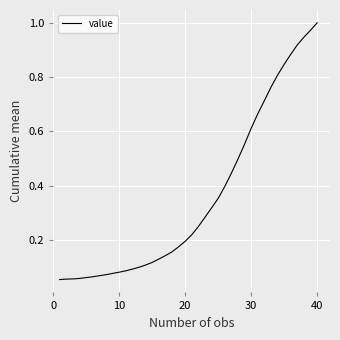

Which category has the highest value across all series?

40